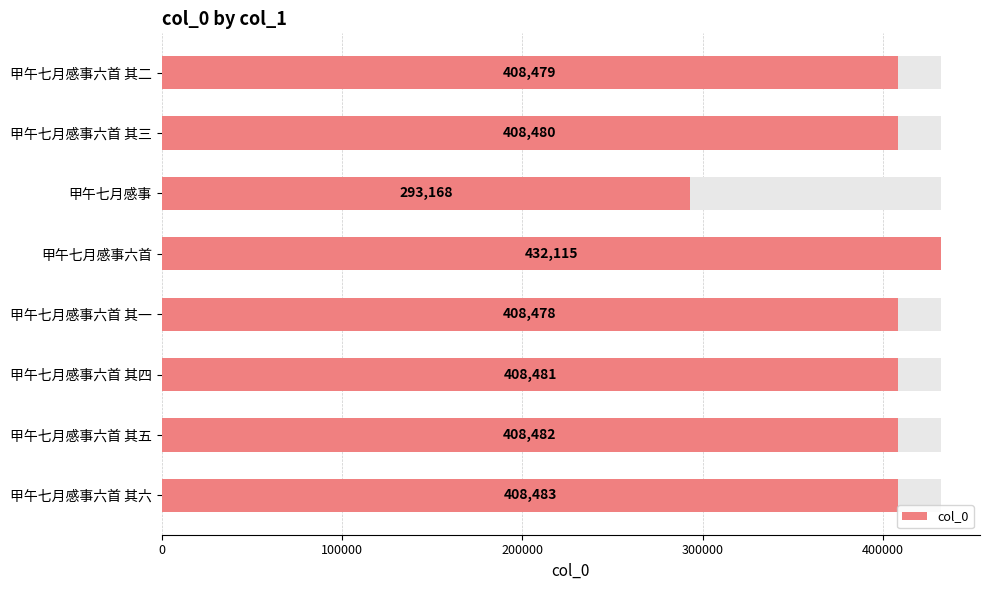

Count the number of categories in the chart.

8